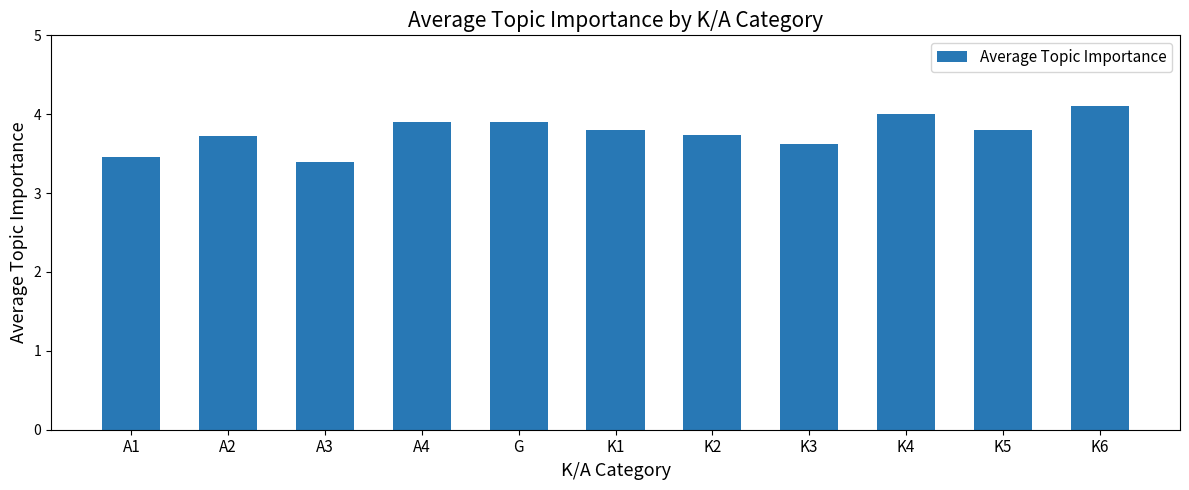

Where is the data nearest to the value 3?

A3